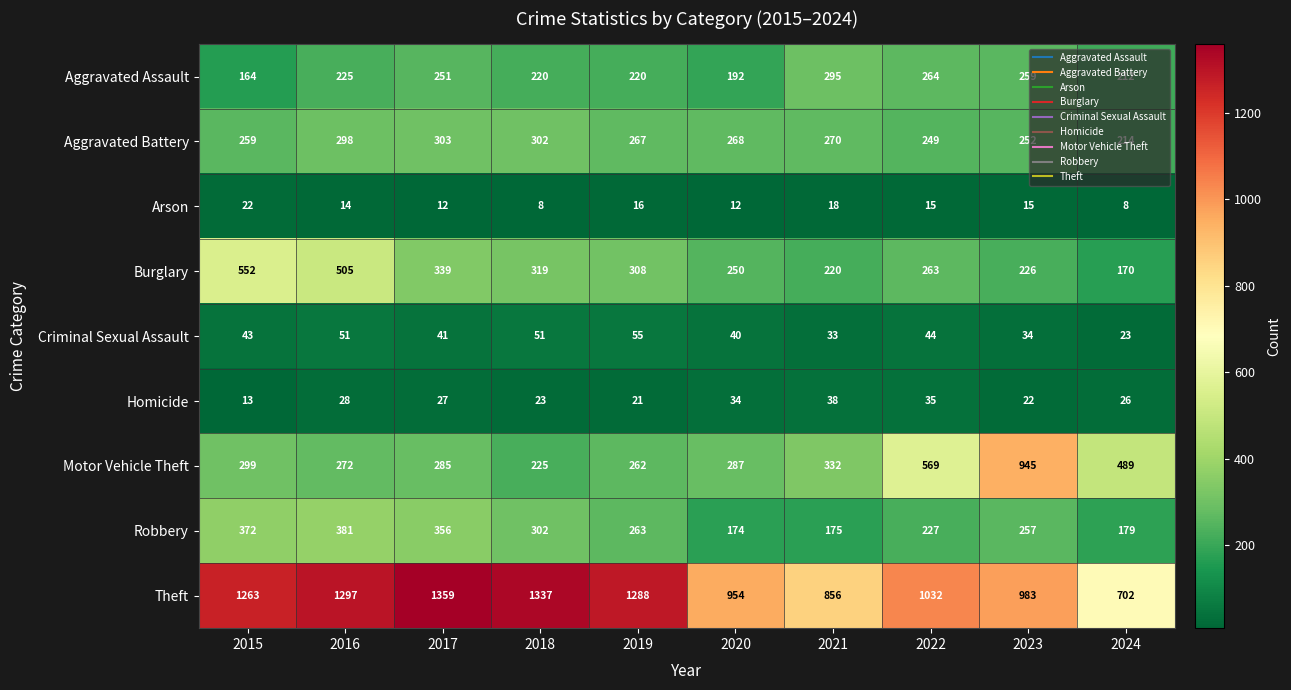

How many values in the Theft series are below 1263?

5